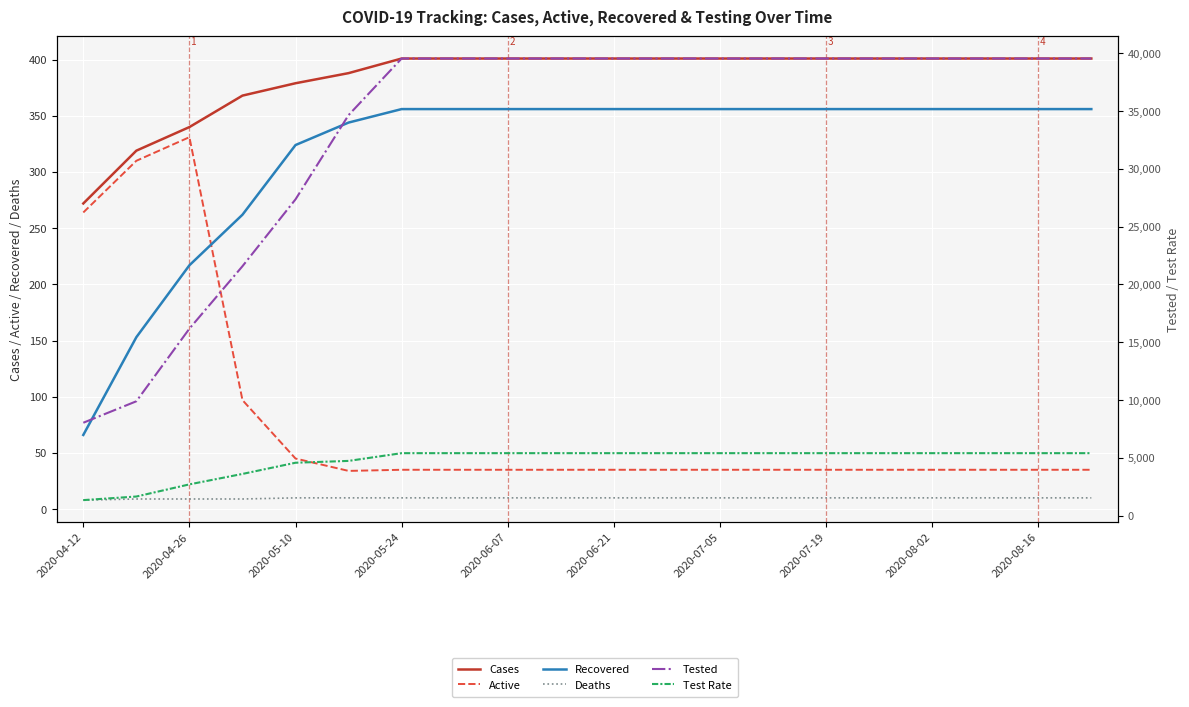

True or false: Tested and Deaths intersect in this chart.

False